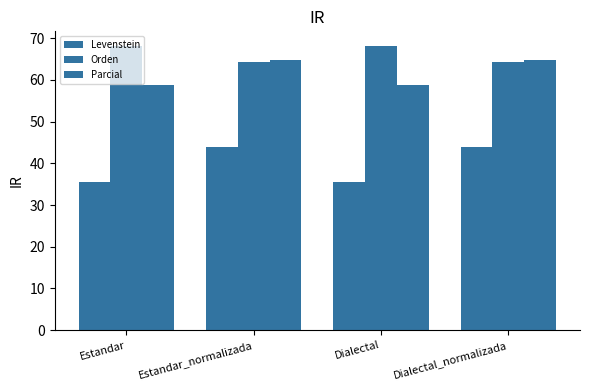

Reading left to right, list all the values displayed in this chart.

Levenstein: Estandar=35.6	Estandar_normalizada=44.0	Dialectal=35.6	Dialectal_normalizada=44.0
Orden: Estandar=68.2	Estandar_normalizada=64.3	Dialectal=68.2	Dialectal_normalizada=64.3
Parcial: Estandar=58.7	Estandar_normalizada=64.7	Dialectal=58.7	Dialectal_normalizada=64.7